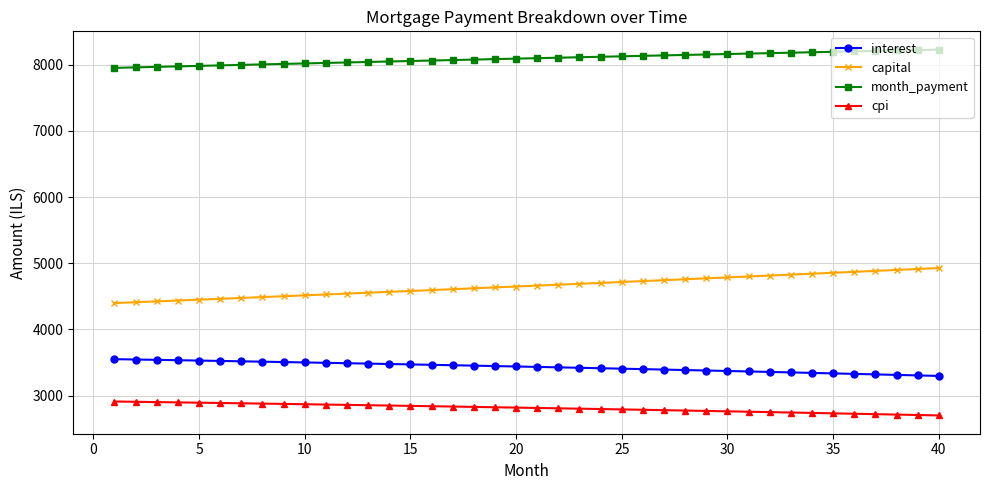

Does the chart have visible grid lines?

Yes